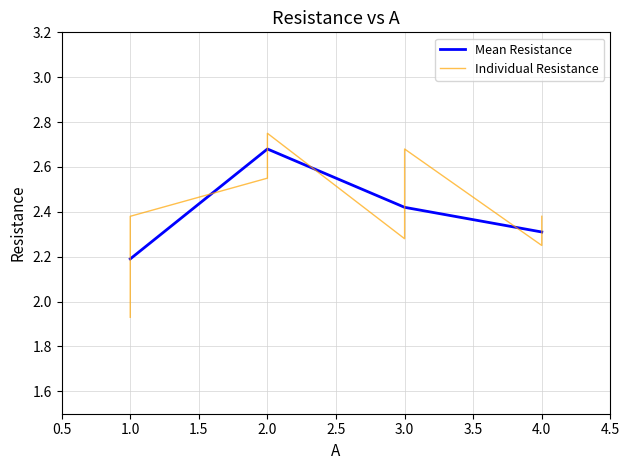

Read the value at 1.

2.2